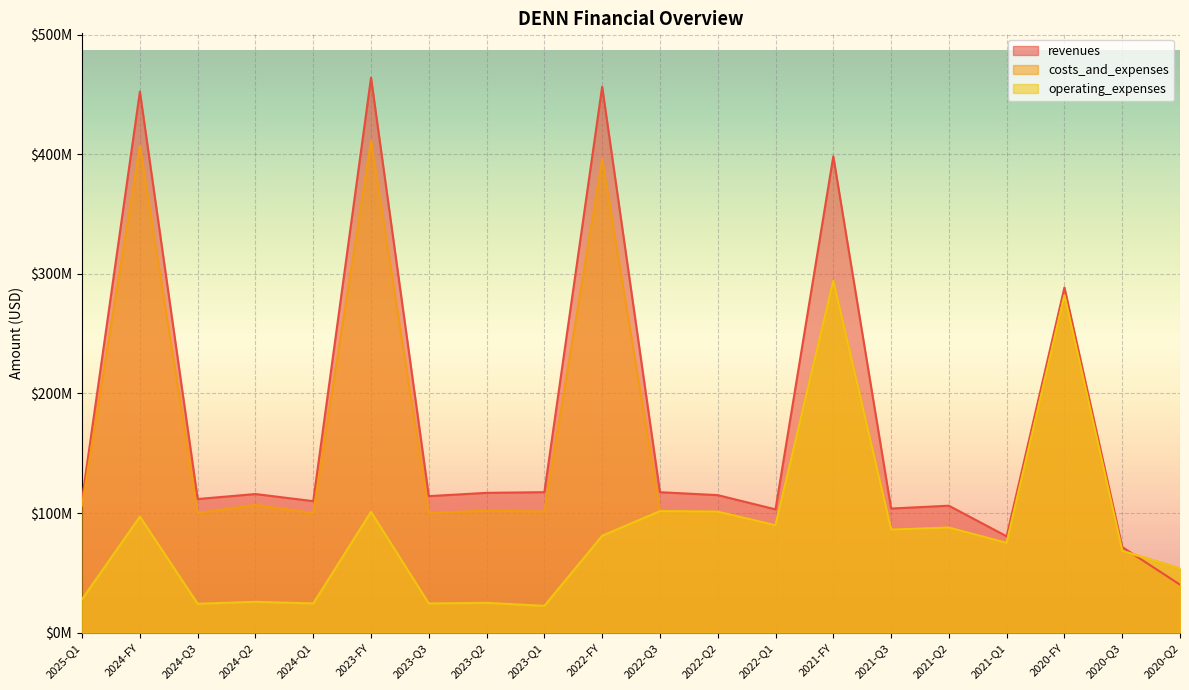

Is it true that operating_expenses equals 18058016 at 2021-Q3?

False